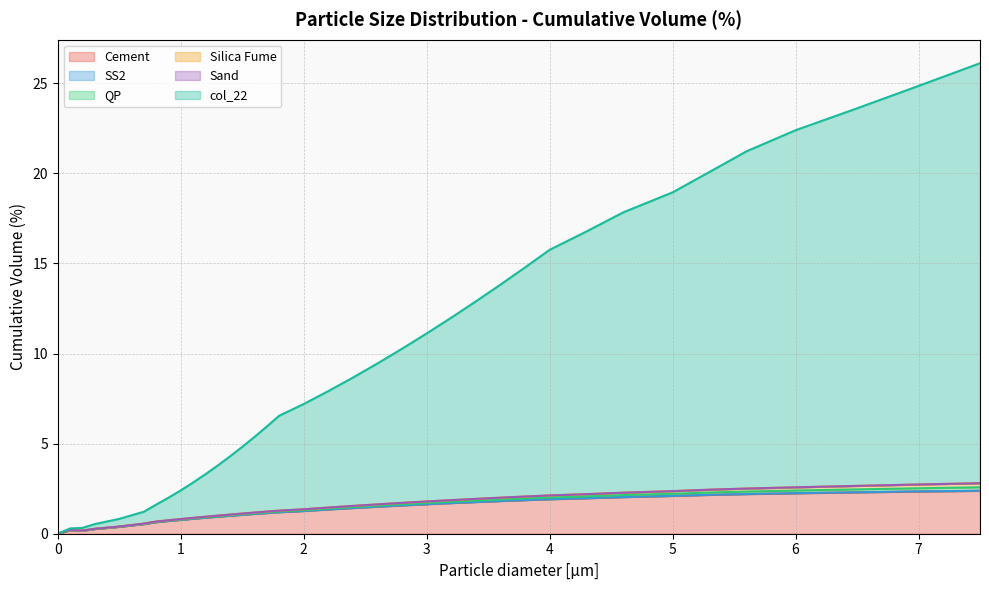

True or false: Sand has more than 1 points higher than both neighbors.

False